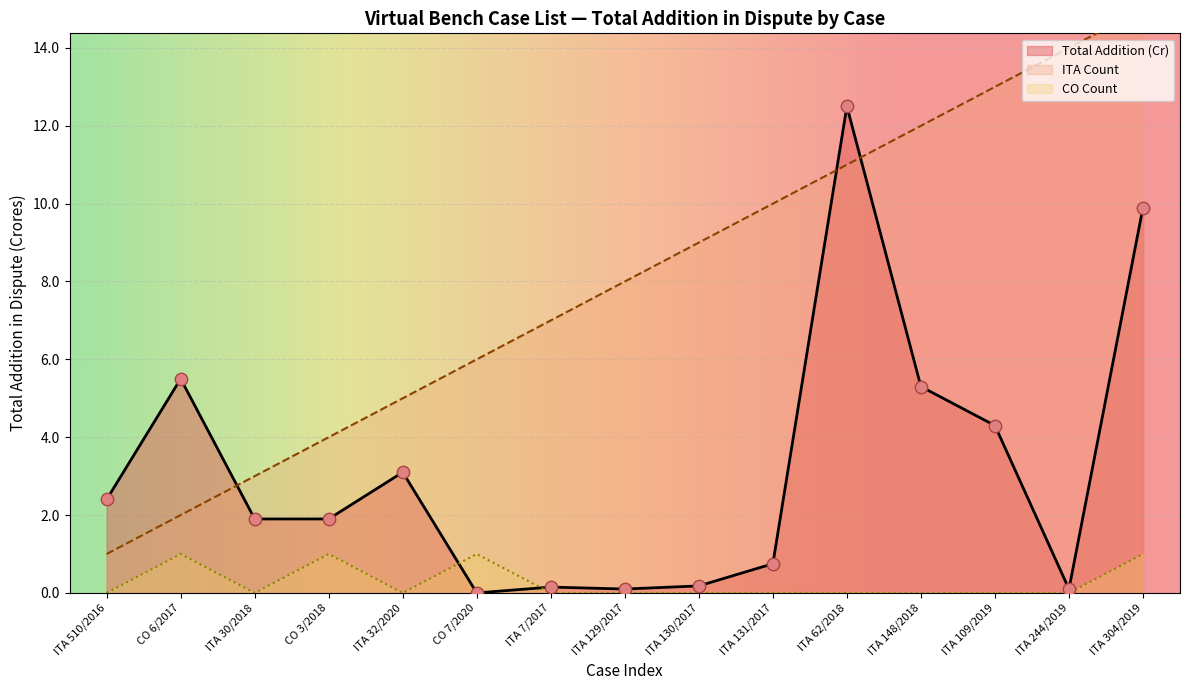

At which category is the sum across all series the highest?

ITA 304/2019